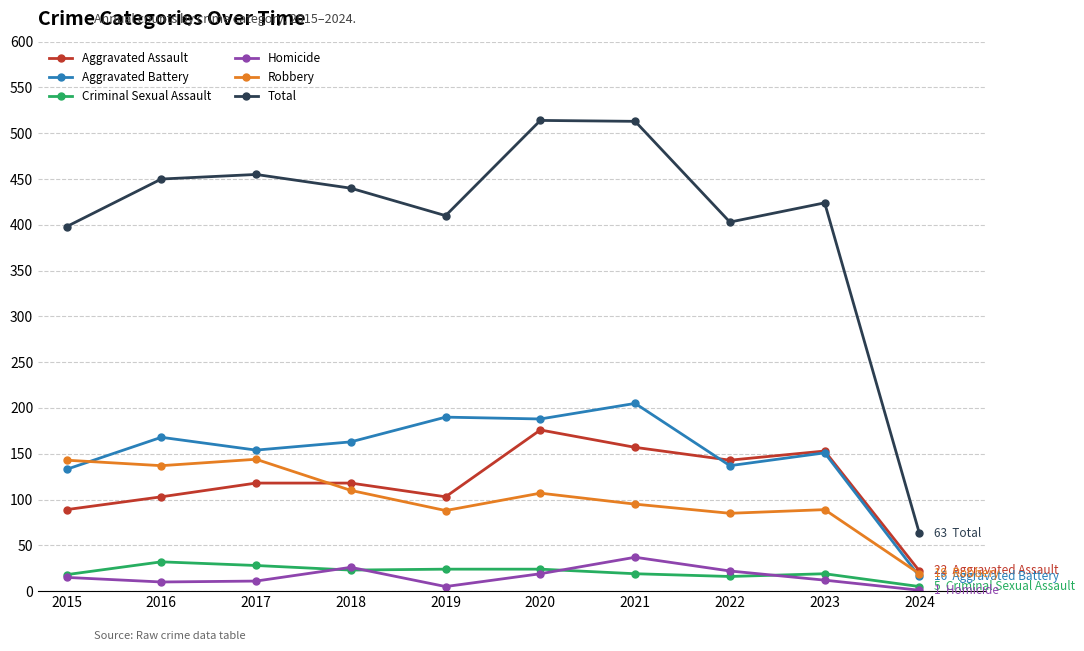

What is the spread (max minus min) of values at 2024?

62